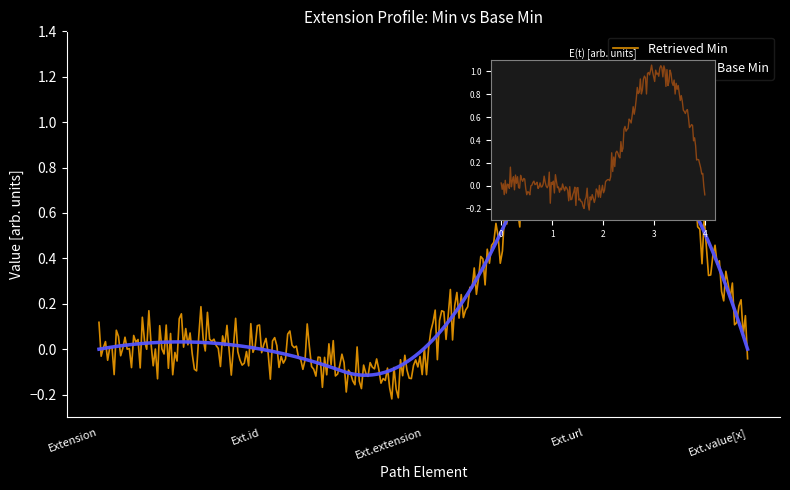

At Extension.id, list the series in order from largest to smallest.

Base Min, Min